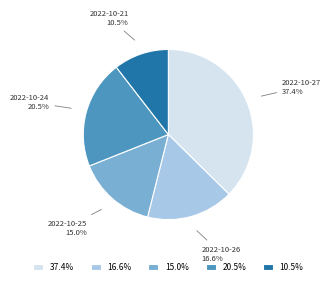

Is 10.5% the majority of the pie?

No